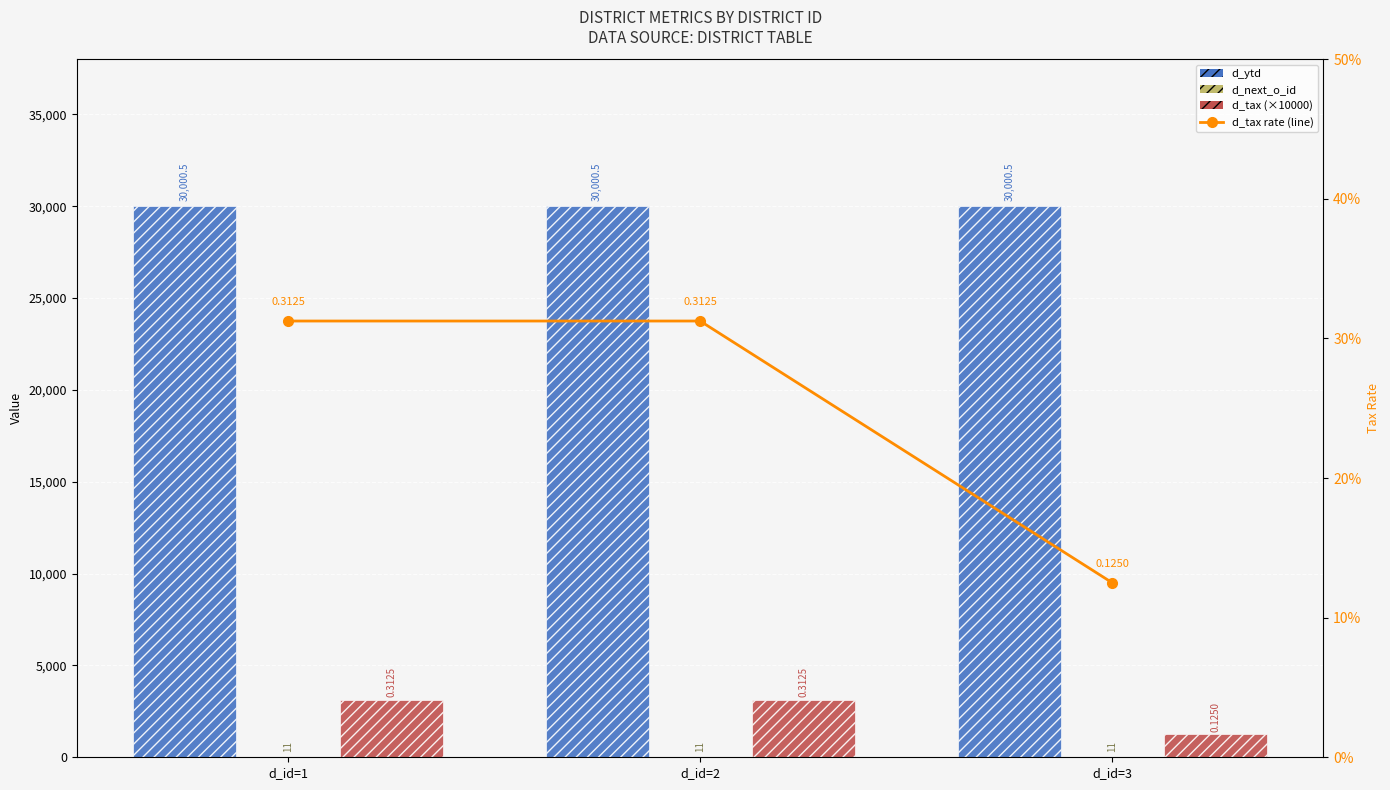

The value of d_ytd at d_id=2 is 8548.0. True or false?

False